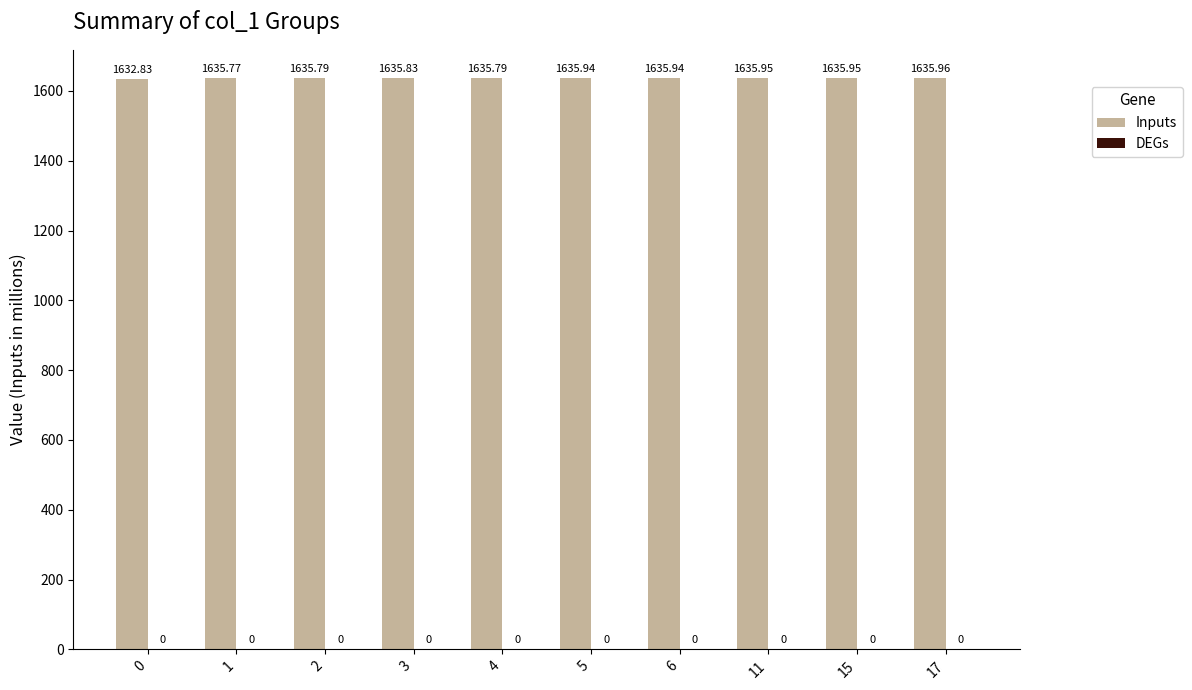

Between 17 and 2, which is larger?

17